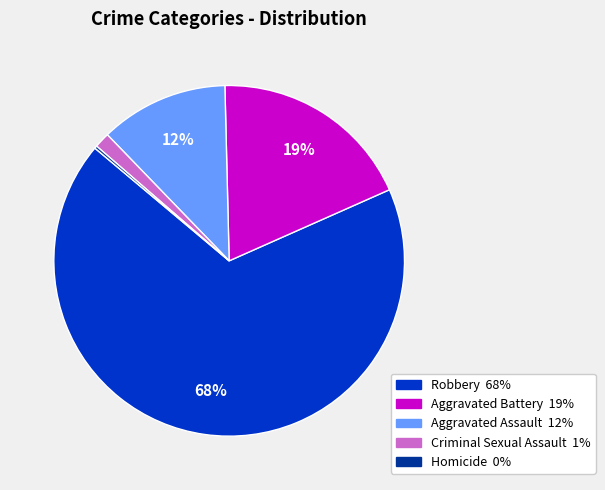

Combined, do Aggravated Battery and Robbery account for over 50%?

Yes